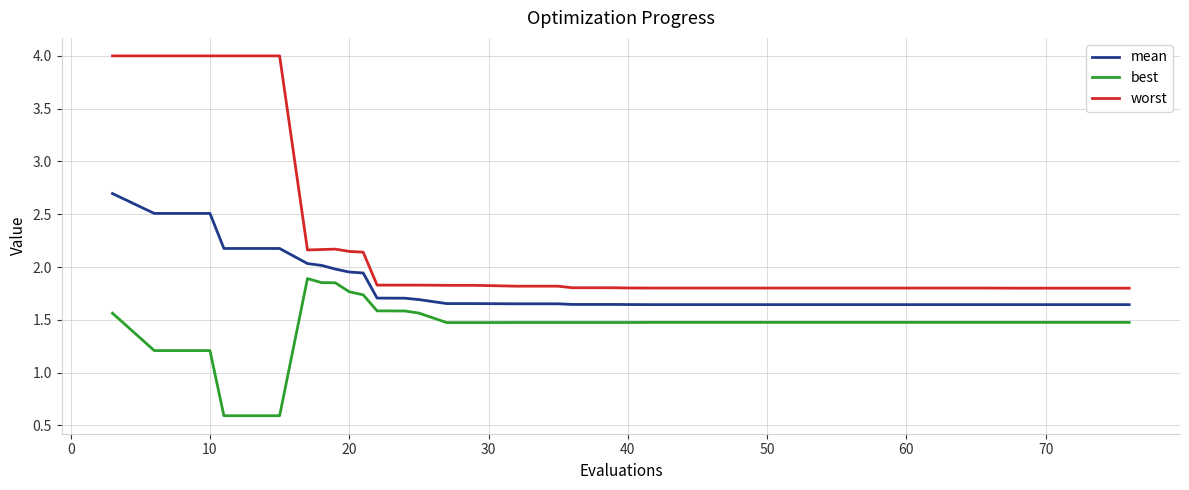

How many categories are shown in the chart?

40